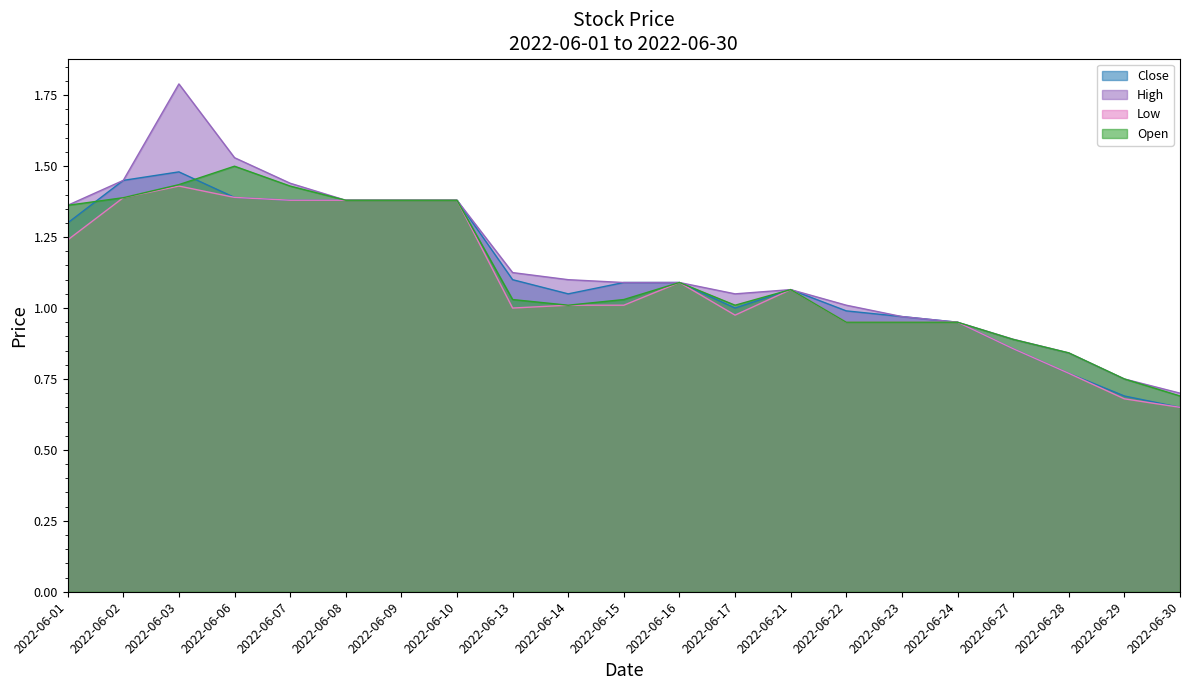

What is the value of the High point at the 16th from the left?

1.0